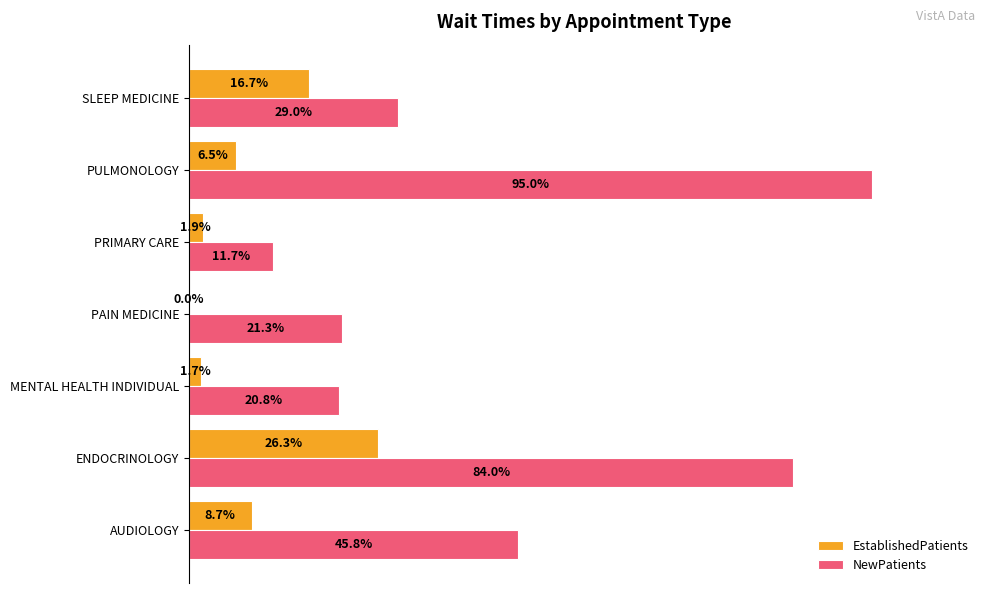

Between ENDOCRINOLOGY and MENTAL HEALTH INDIVIDUAL, which series saw the biggest shift?

NewPatients